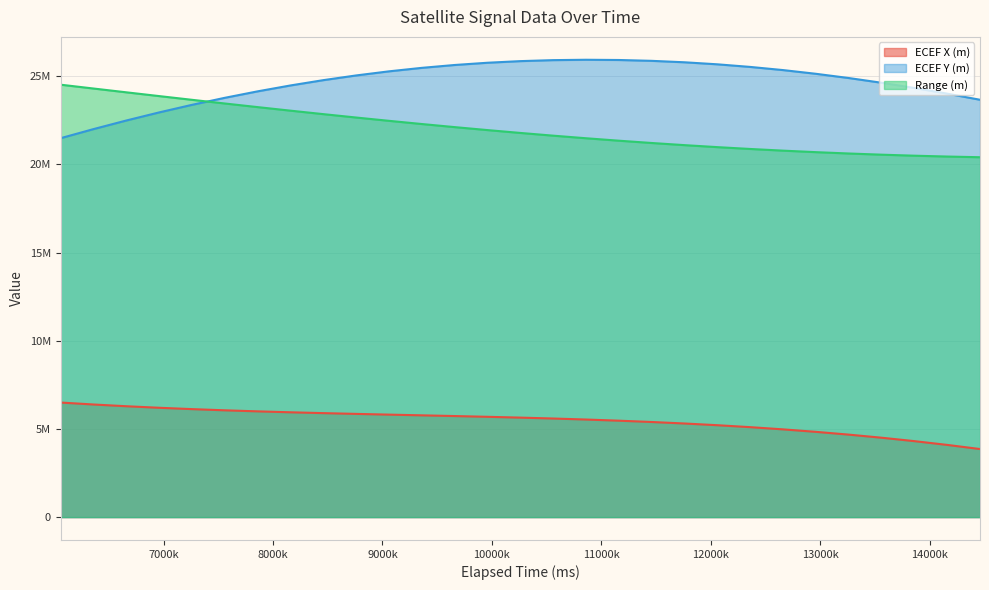

Which series has the largest total across all categories?

ECEF Y (m)